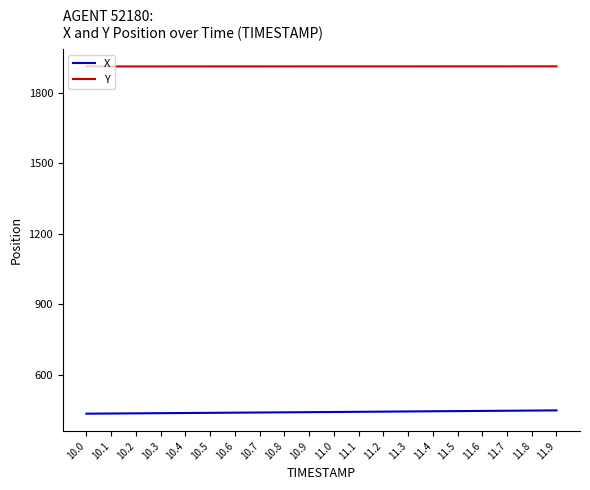

What is the sum of the X values at 10.0 and 10.6?

871.5